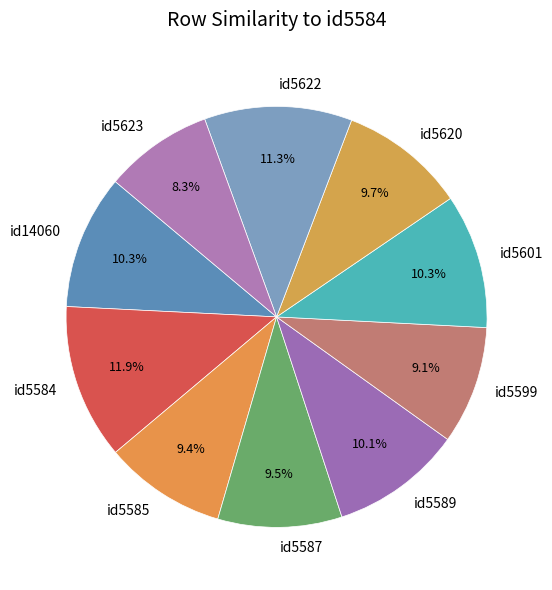

To the nearest percent, what is the combined percentage of id5620 and id5584?

22%